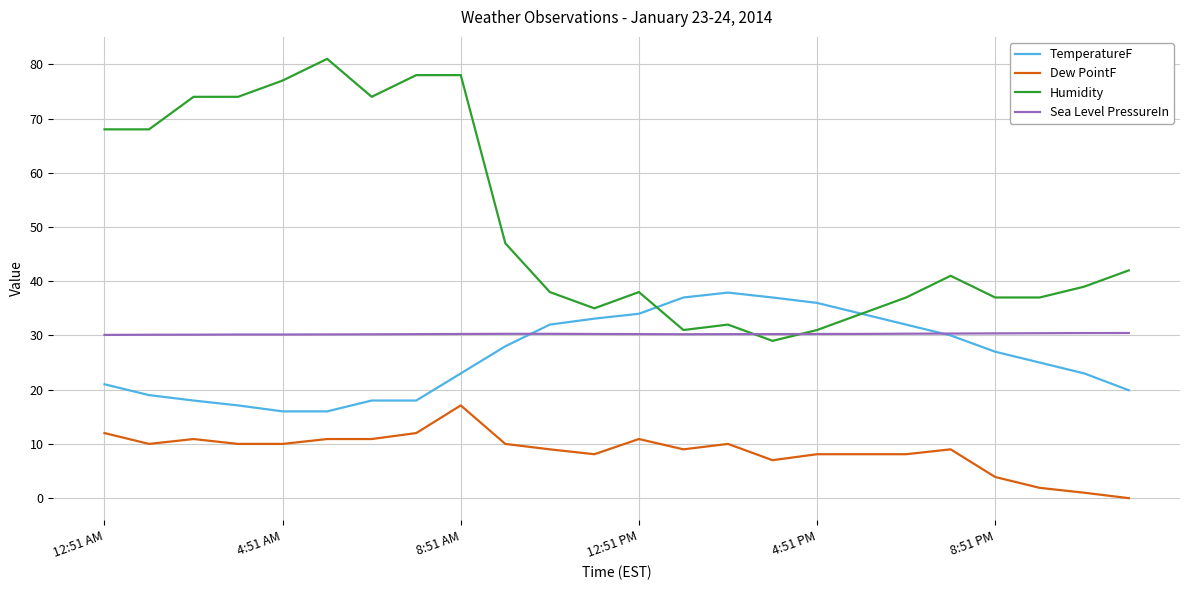

What is the maximum value for TemperatureF?

37.9